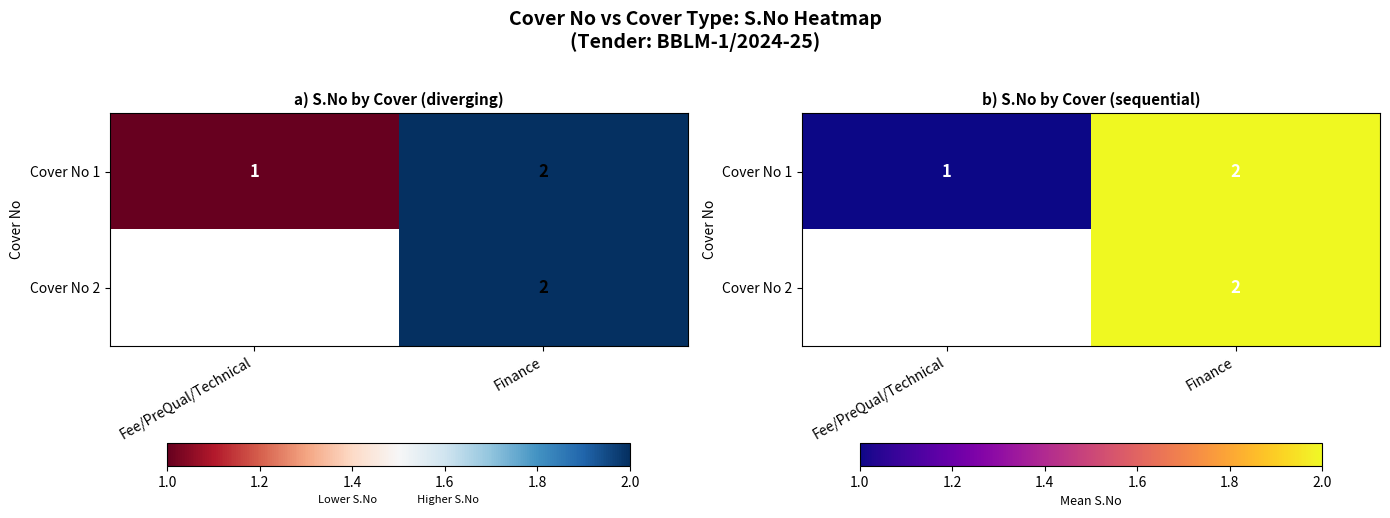

Which series changed the most between Fee/PreQual/Technical and Finance?

Cover No 1